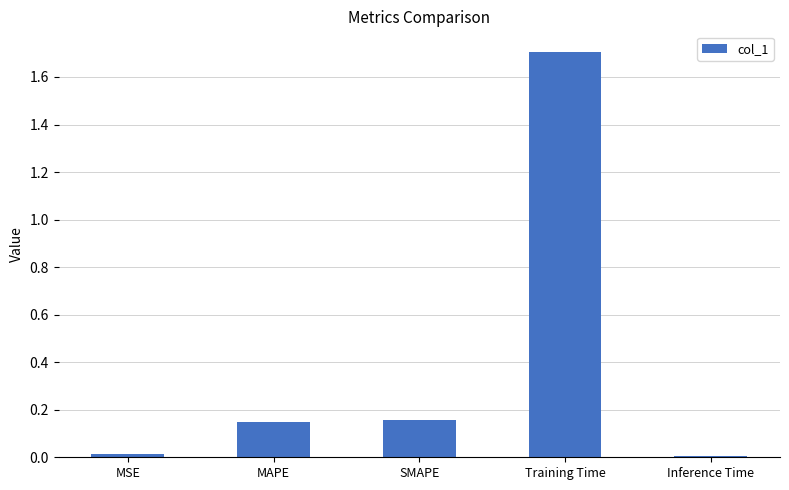

What is the change in value from MAPE to Training Time?

+1.6